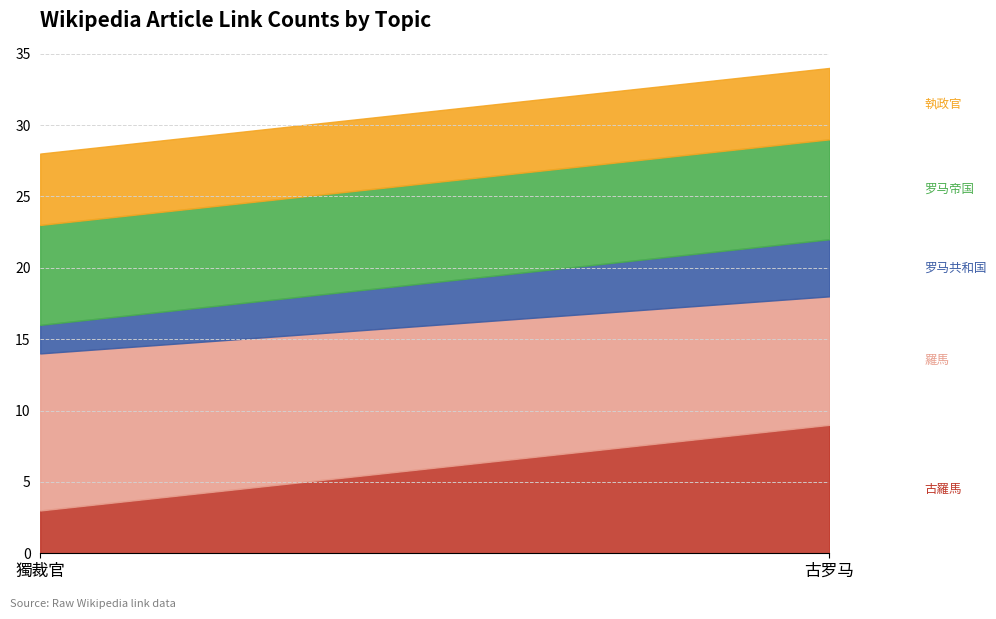

What is the sum of all 罗马共和国 values?

6